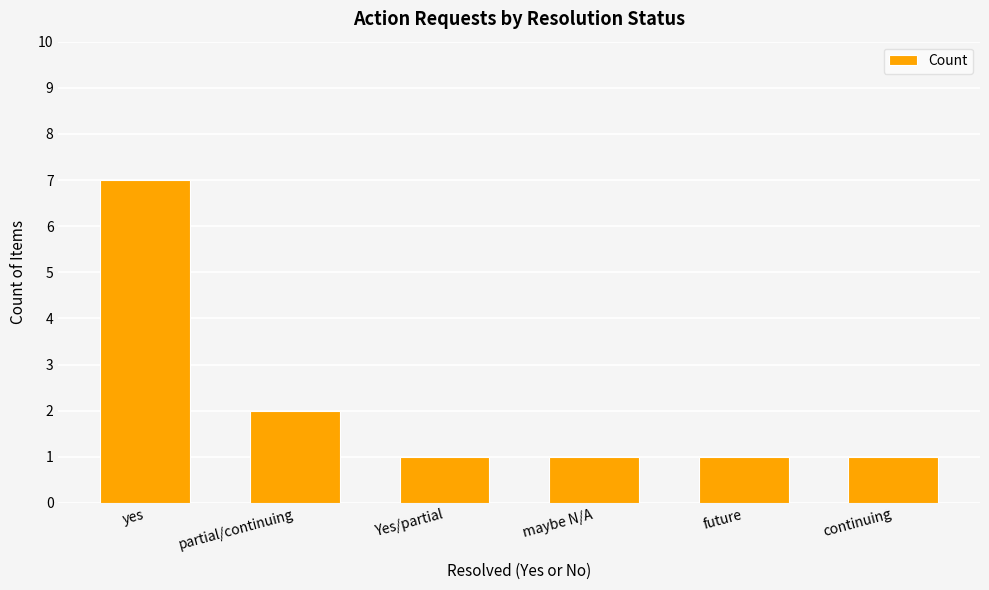

What is the value of the 4th bar from the left?

1